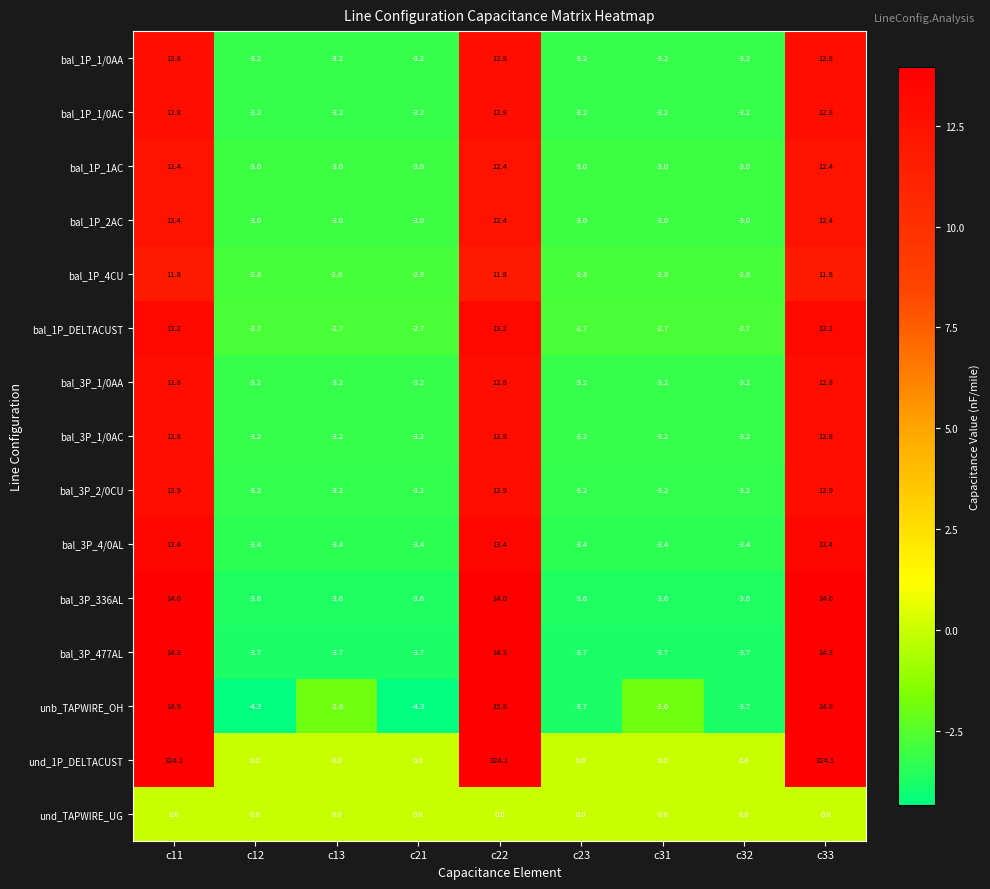

How many distinct data groups are displayed?

15